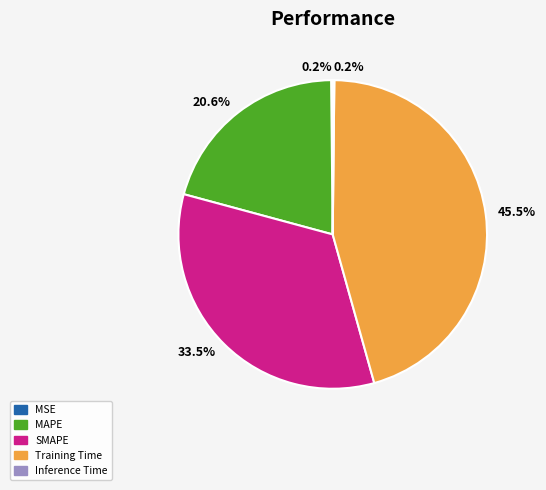

To the nearest percent, what is the average slice percentage?

20%